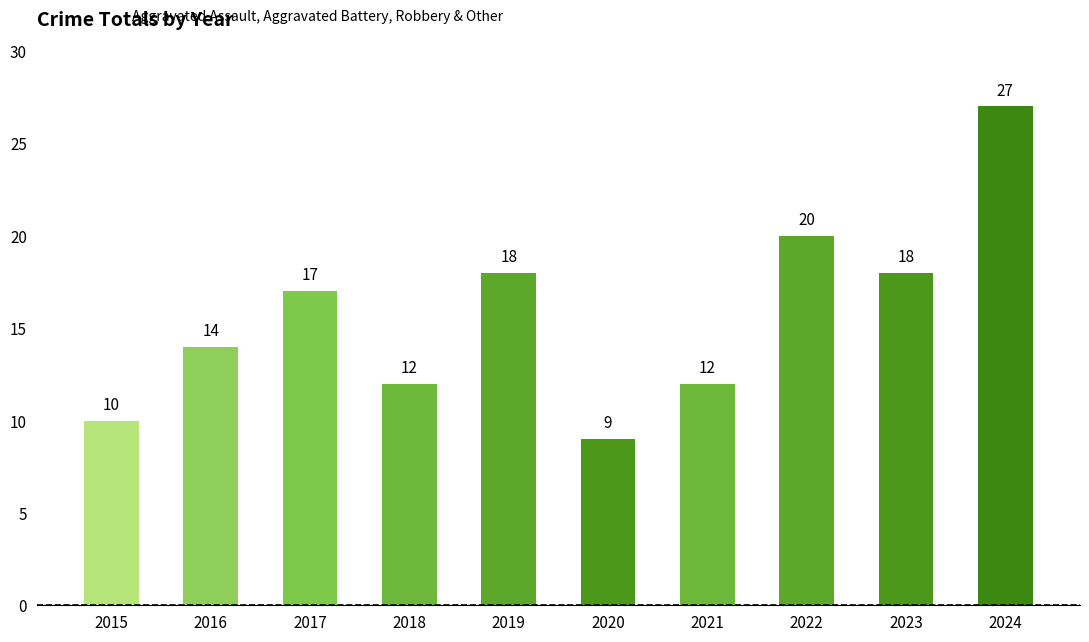

What is the average value?

16